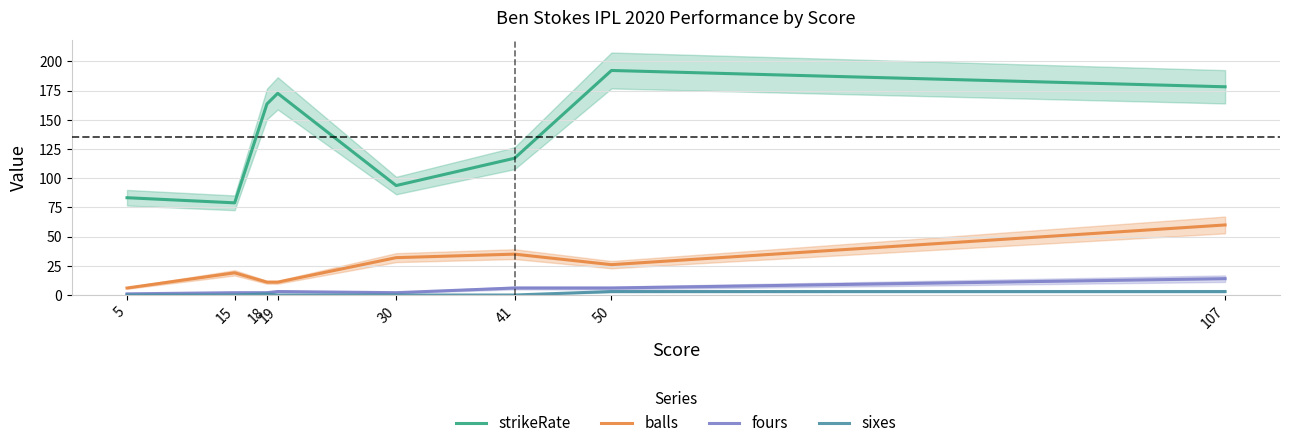

True or false: balls and fours cross at least once.

False